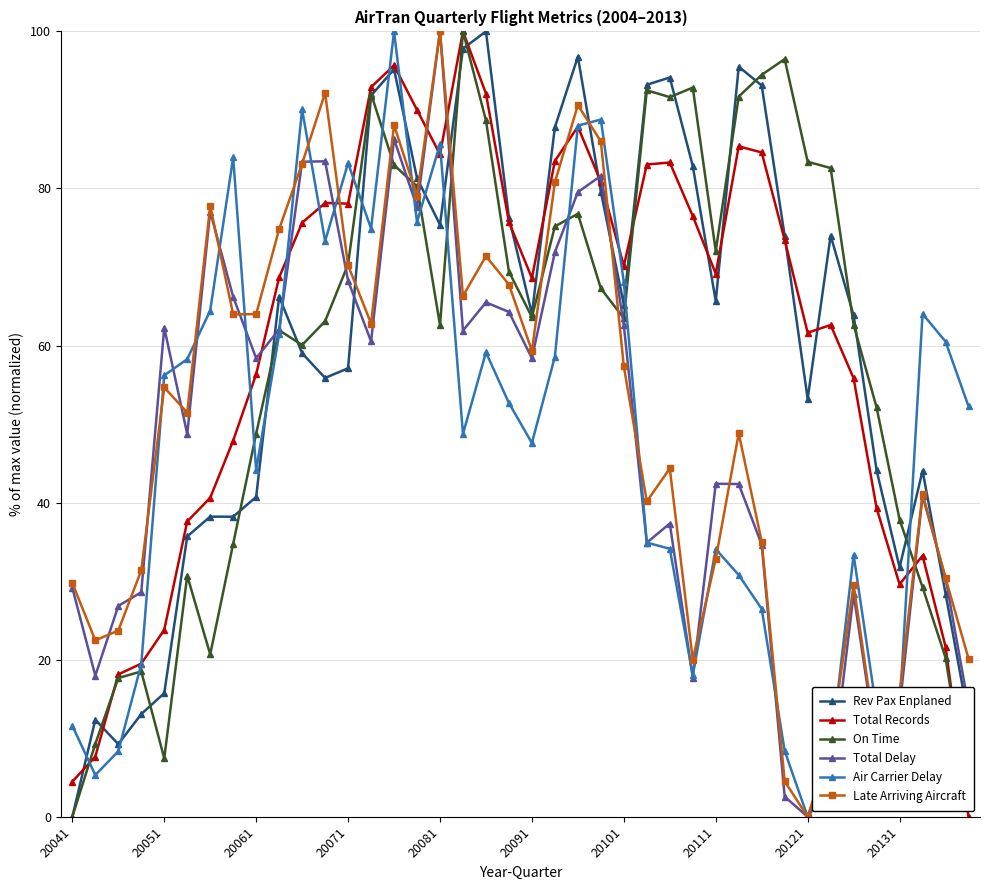

What is the maximum value shown in the chart?

100.0